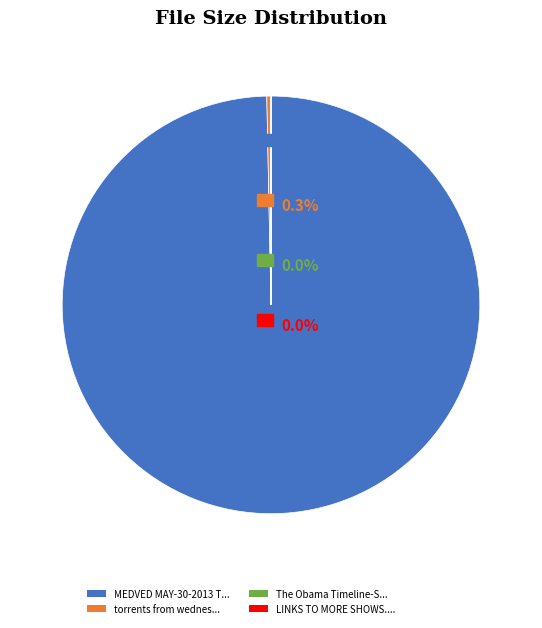

Which slice represents more than half of the pie?

MEDVED MAY-30-2013 T...